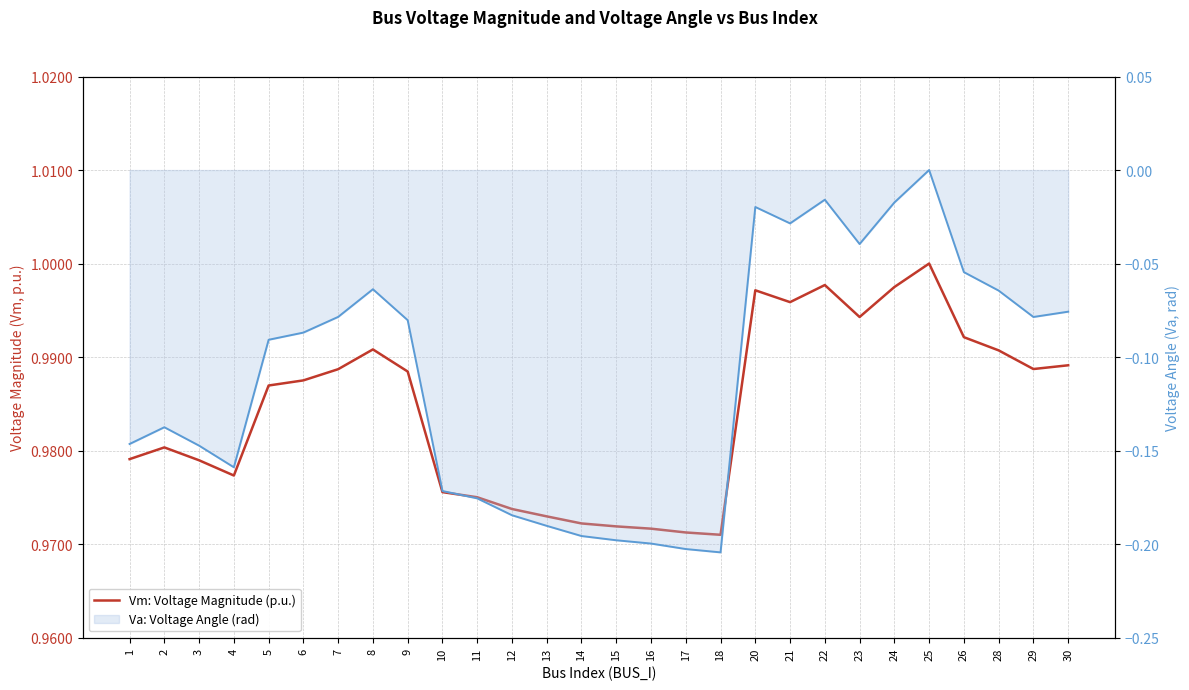

Between 13 and 16, which is larger?

13